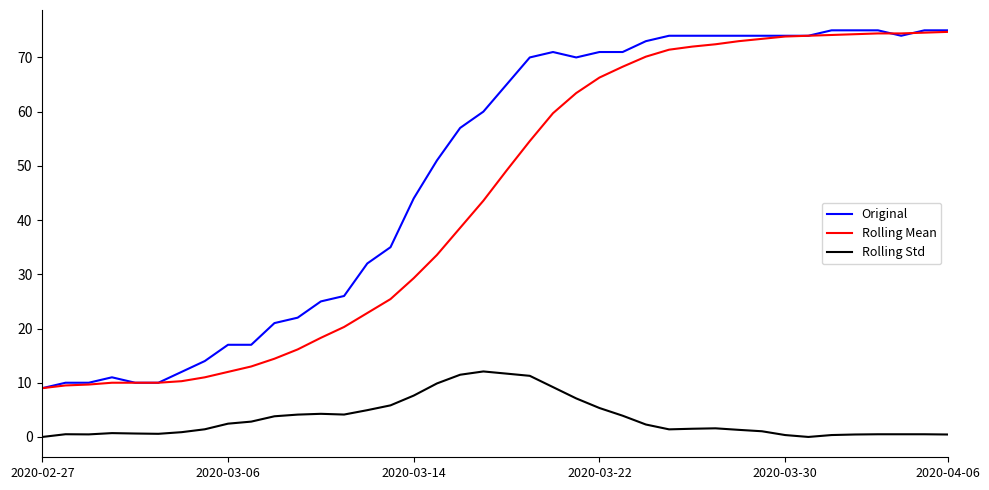

True or false: Rolling Mean and Rolling Std intersect in this chart.

False